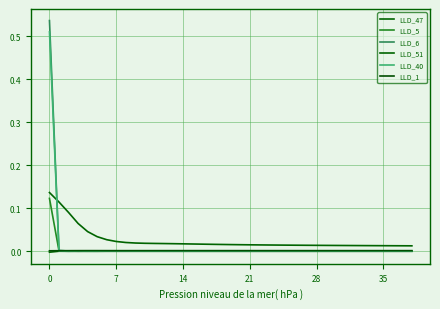

What is the label of the 8th point from the left?

7